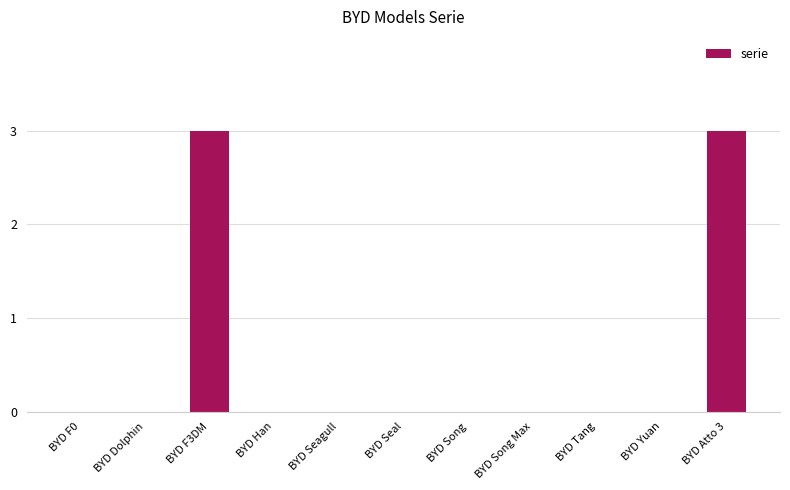

Reading left to right, what are all the values shown in this chart?

BYD F0=0	BYD Dolphin=0	BYD F3DM=3	BYD Han=0	BYD Seagull=0	BYD Seal=0	BYD Song=0	BYD Song Max=0	BYD Tang=0	BYD Yuan=0	BYD Atto 3=3